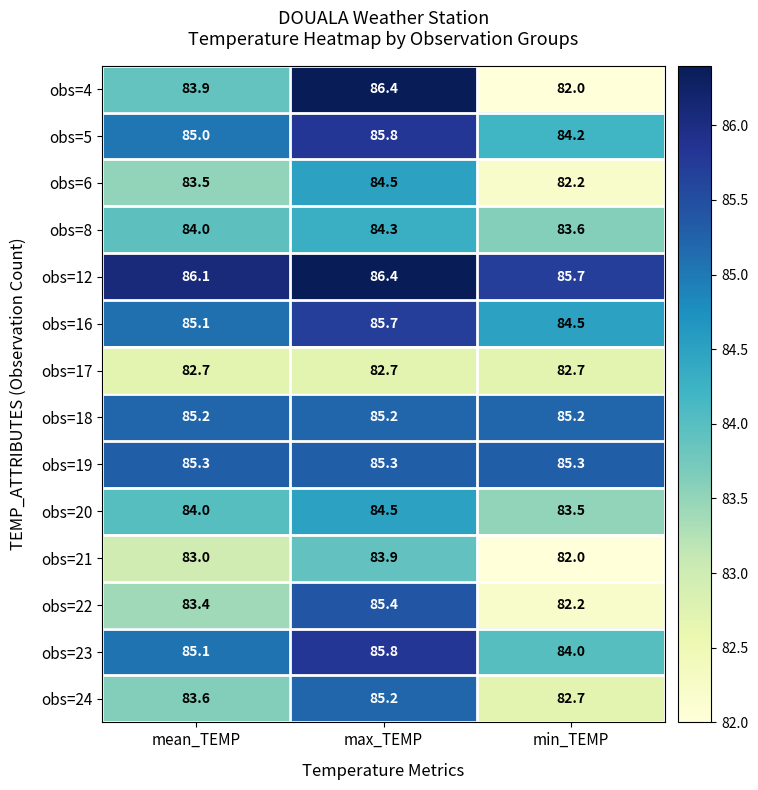

What is the spread (max minus min) of values at min_TEMP?

3.7